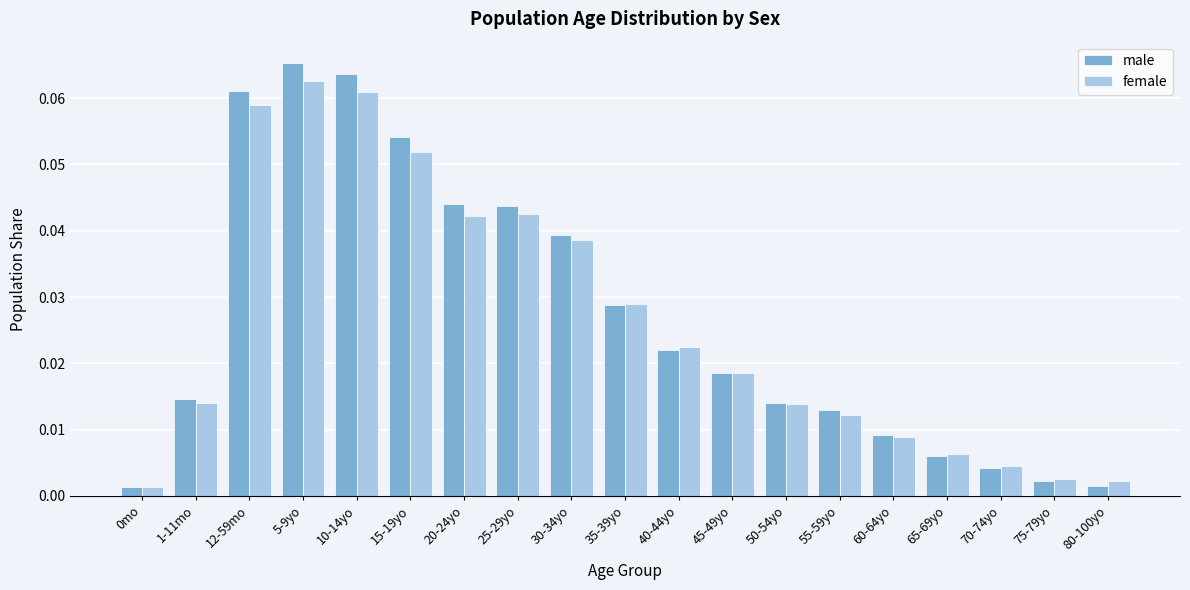

Which category has the highest value in the female series?

5-9yo